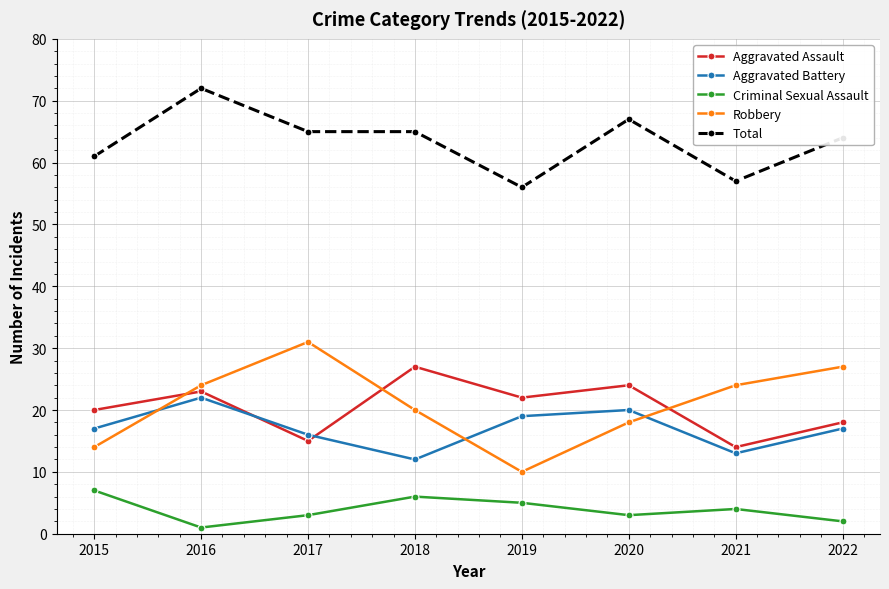

Reading right to left, what are all the values shown in this chart?

Aggravated Assault: 2022=18	2021=14	2020=24	2019=22	2018=27	2017=15	2016=23	2015=20
Aggravated Battery: 2022=17	2021=13	2020=20	2019=19	2018=12	2017=16	2016=22	2015=17
Criminal Sexual Assault: 2022=2	2021=4	2020=3	2019=5	2018=6	2017=3	2016=1	2015=7
Robbery: 2022=27	2021=24	2020=18	2019=10	2018=20	2017=31	2016=24	2015=14
Total: 2022=64	2021=57	2020=67	2019=56	2018=65	2017=65	2016=72	2015=61